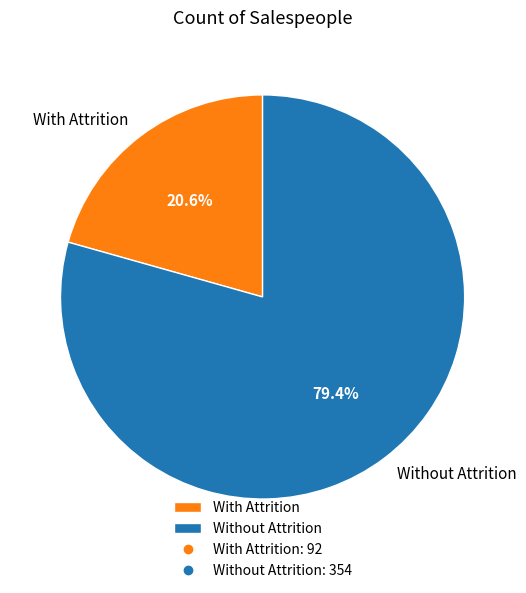

Which category has the smallest portion of the pie?

With Attrition